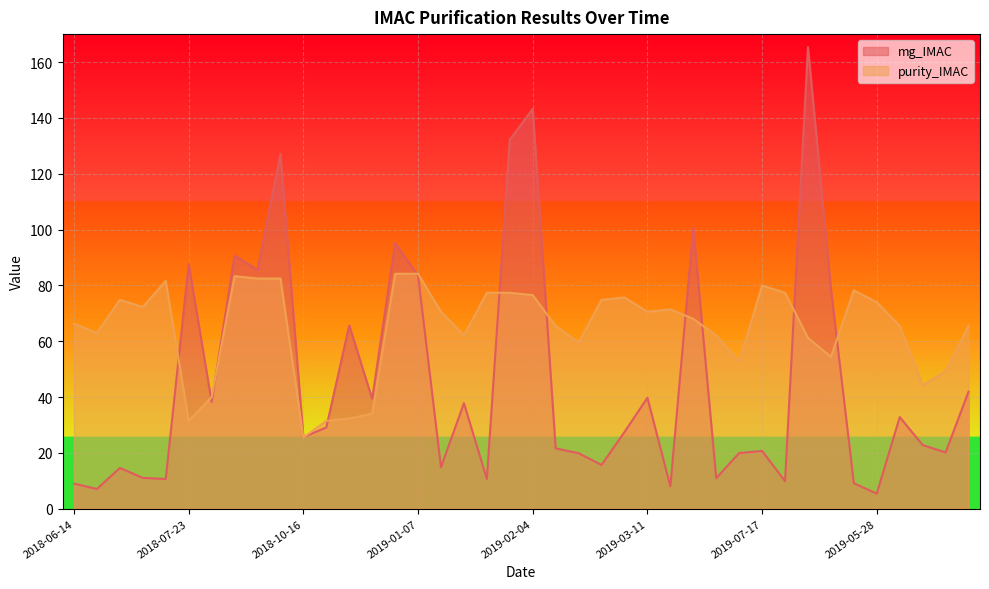

What is the label of the 19th point from the left?

2019-01-14